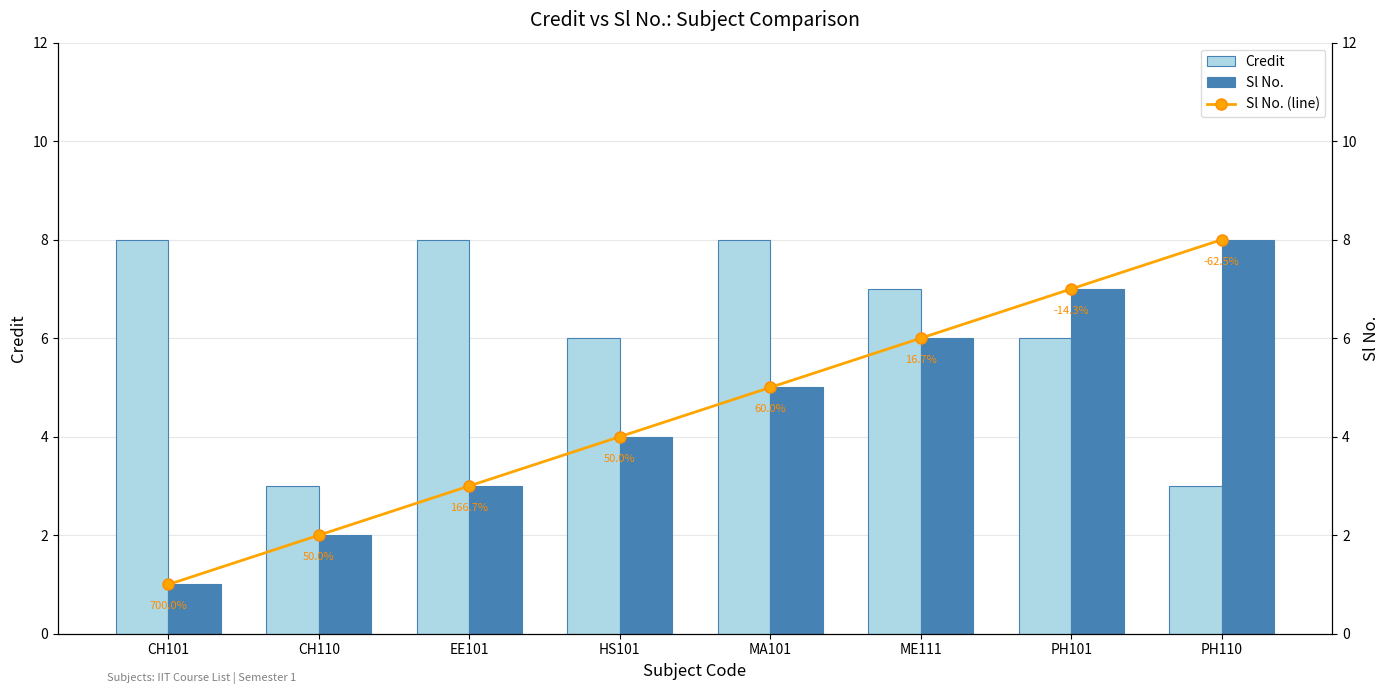

What is the sum of all Credit values?

49